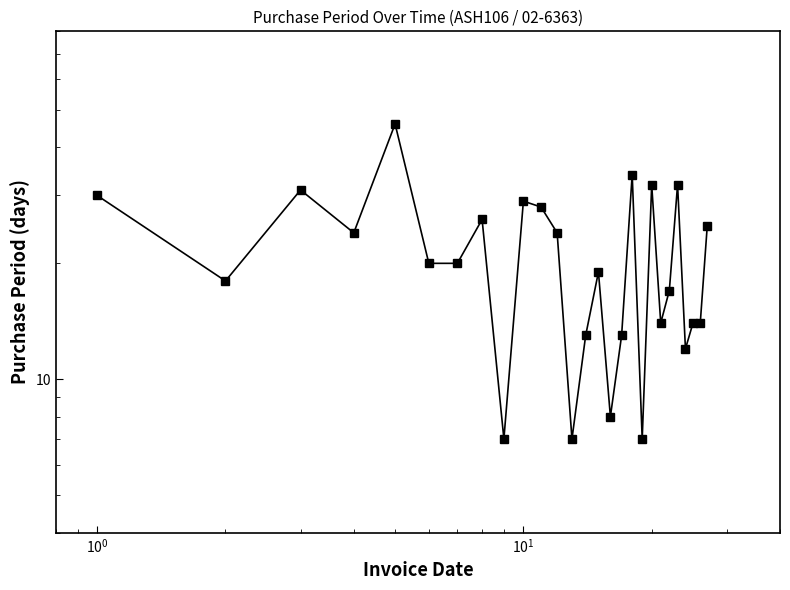

True or false: the data shows 7 at 11.

False